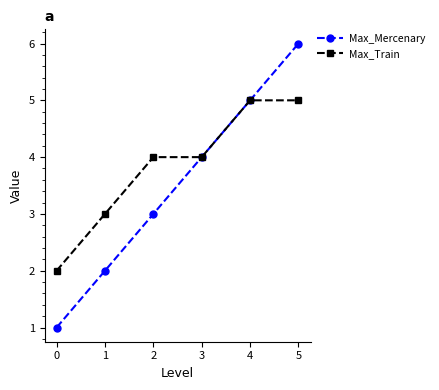

Is it true that Max_Train equals 2 at 0?

True